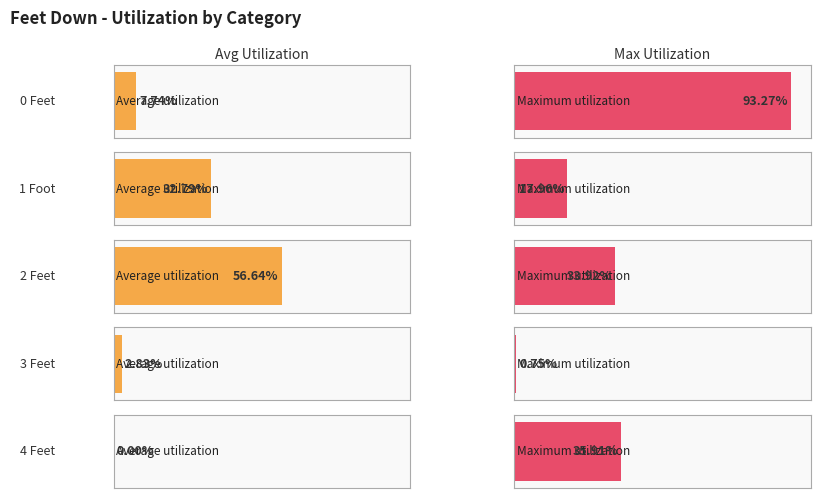

What is the difference between the highest and lowest values at 3 Feet?

2.1